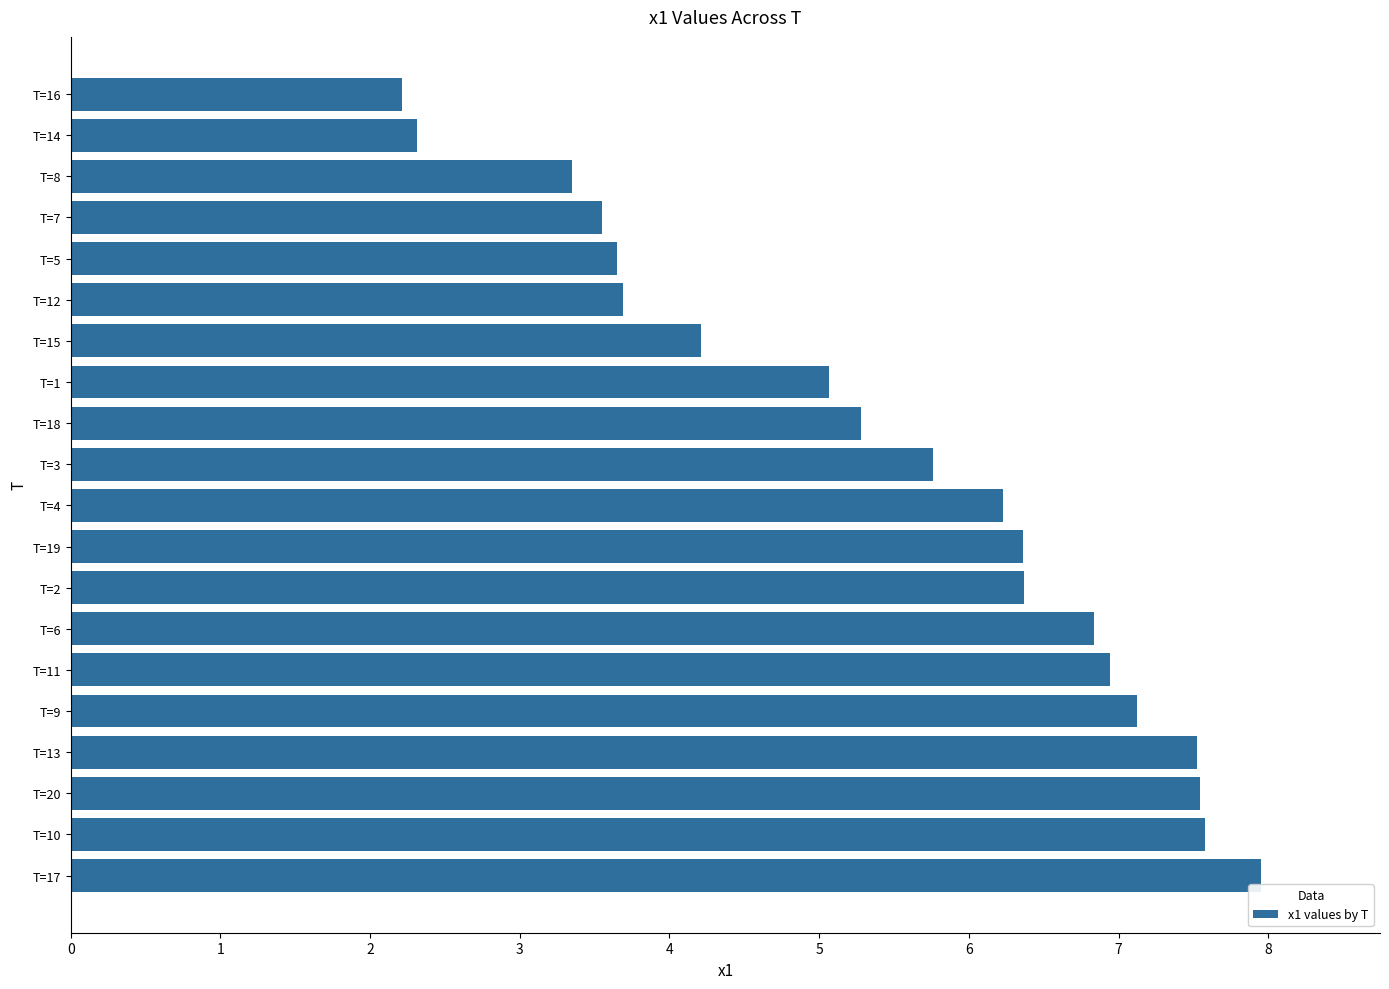

What is the change in value from T=9 to T=7?

-3.6